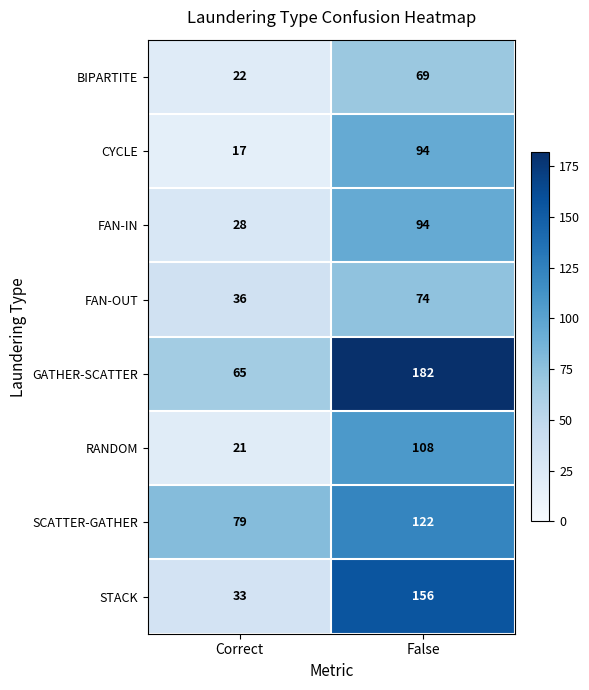

What is the maximum value shown in the chart?

182